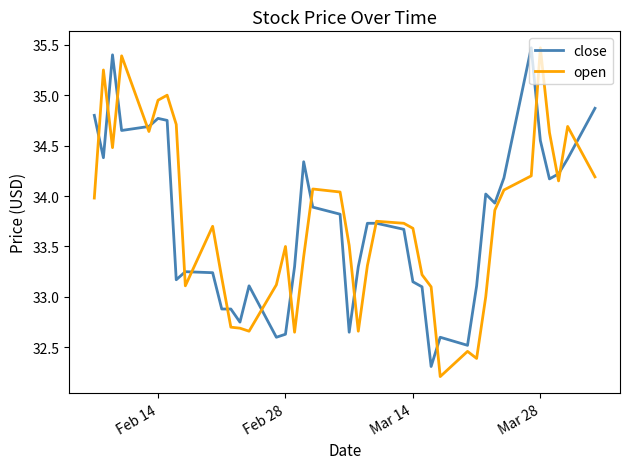

What is the maximum value for open?

35.5